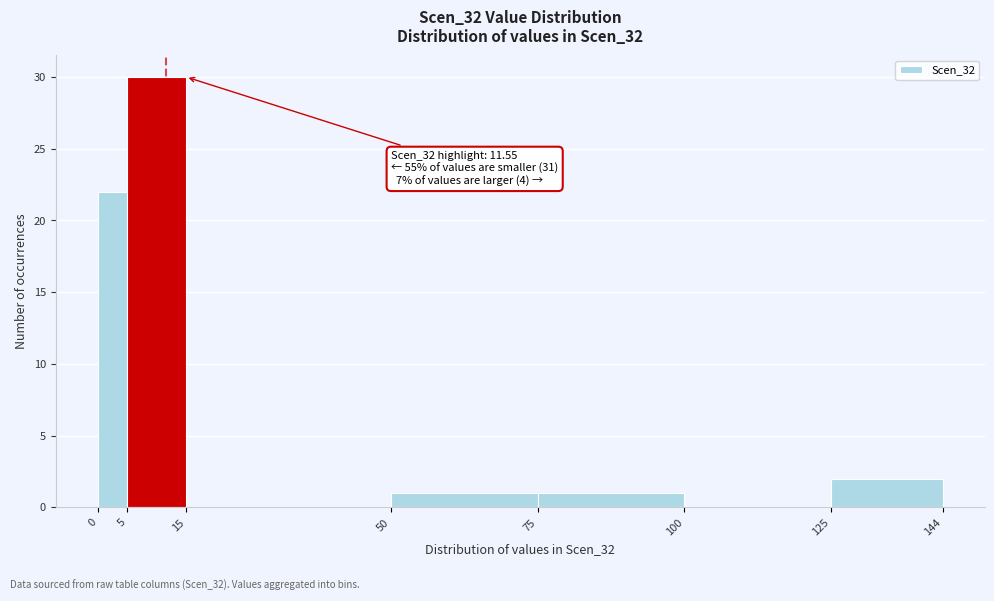

Which range on the x-axis has the tallest bar?

5 to 15